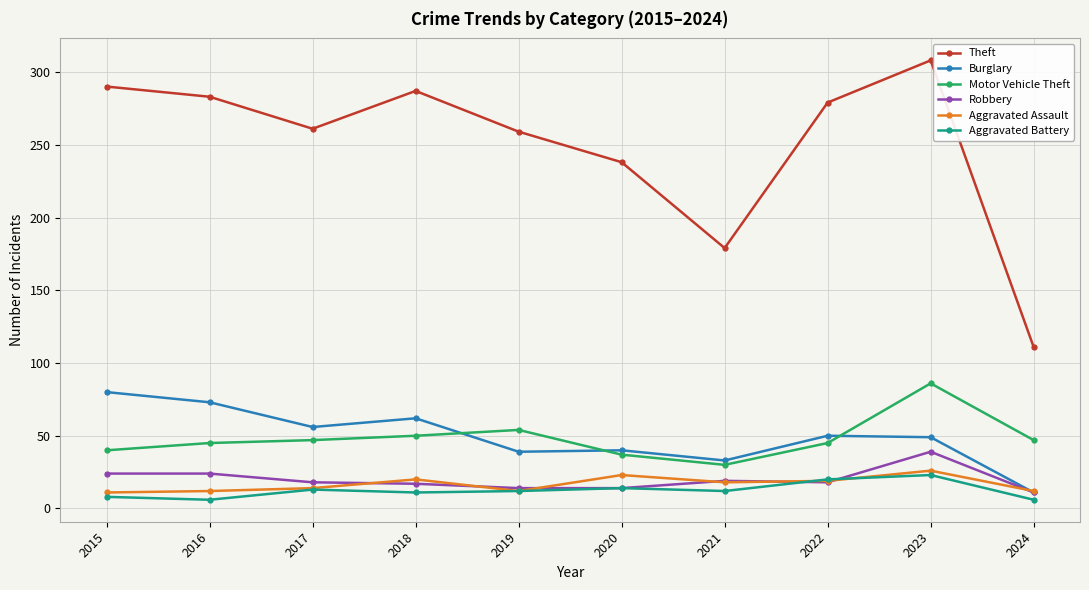

How many interior local peaks does the Theft series have?

2